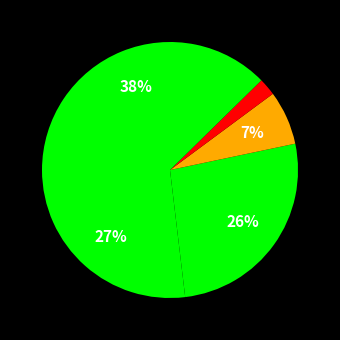

Count the number of slices in the pie.

5